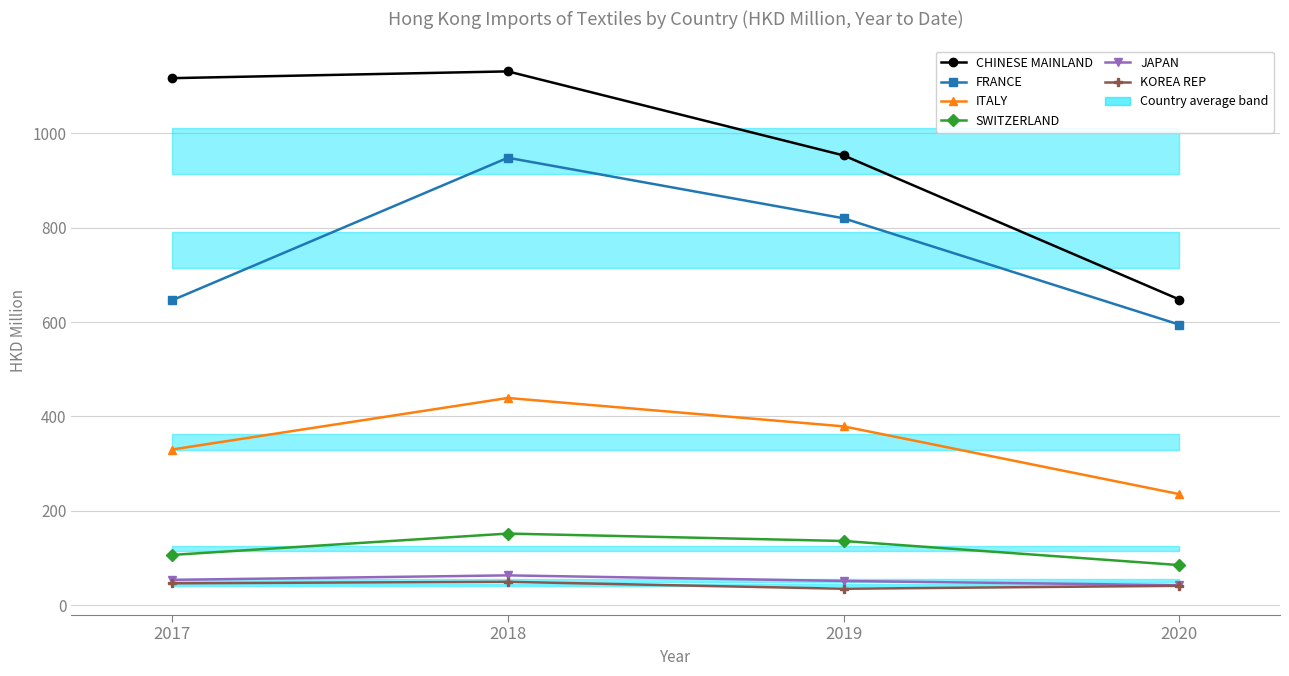

What is the approximate value of SWITZERLAND at 2019?

136.1